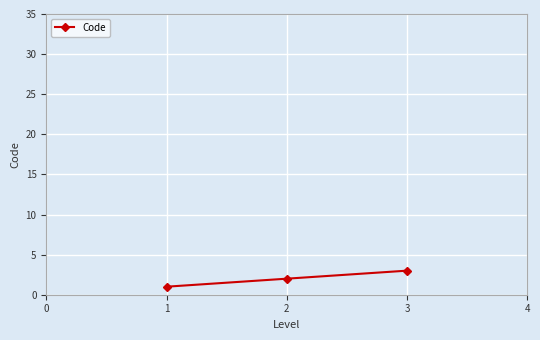

What is the sum of all values?

6